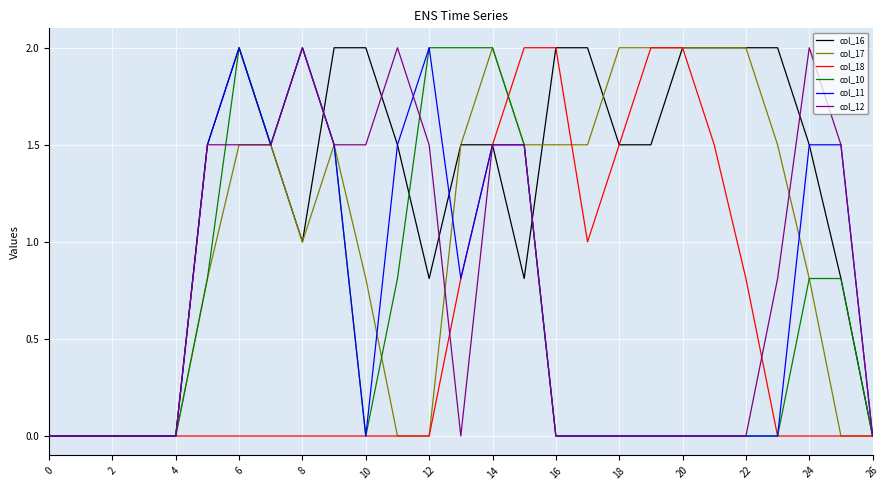

Reading left to right, extract all data points from this chart.

col_16: 0.0	0.0	0.0	0.0	0.0	1.5	2.0	1.5	1.0	2.0	2.0	1.5	0.8	1.5	1.5	0.8	2.0	2.0	1.5	1.5	2.0	2.0	2.0	2.0	1.5	0.8	0.0
col_17: 0.0	0.0	0.0	0.0	0.0	0.8	1.5	1.5	1.0	1.5	0.8	0.0	0.0	1.5	2.0	1.5	1.5	1.5	2.0	2.0	2.0	2.0	2.0	1.5	0.8	0.0	0.0
col_18: 0.0	0.0	0.0	0.0	0.0	0.0	0.0	0.0	0.0	0.0	0.0	0.0	0.0	0.8	1.5	2.0	2.0	1.0	1.5	2.0	2.0	1.5	0.8	0.0	0.0	0.0	0.0
col_10: 0.0	0.0	0.0	0.0	0.0	0.8	2.0	1.5	2.0	1.5	0.0	0.8	2.0	2.0	2.0	1.5	0.0	0.0	0.0	0.0	0.0	0.0	0.0	0.0	0.8	0.8	0.0
col_11: 0.0	0.0	0.0	0.0	0.0	1.5	2.0	1.5	2.0	1.5	0.0	1.5	2.0	0.8	1.5	1.5	0.0	0.0	0.0	0.0	0.0	0.0	0.0	0.0	1.5	1.5	0.0
col_12: 0.0	0.0	0.0	0.0	0.0	1.5	1.5	1.5	2.0	1.5	1.5	2.0	1.5	0.0	1.5	1.5	0.0	0.0	0.0	0.0	0.0	0.0	0.0	0.8	2.0	1.5	0.0